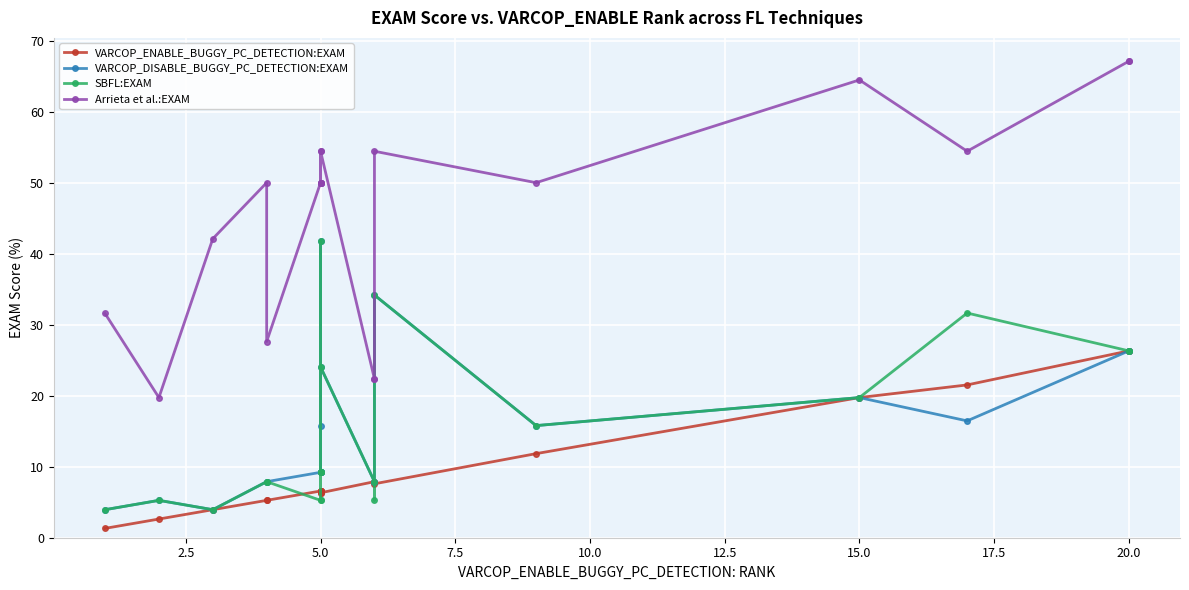

What are all the series names shown in the legend?

VARCOP_ENABLE_BUGGY_PC_DETECTION:EXAM, VARCOP_DISABLE_BUGGY_PC_DETECTION:EXAM, SBFL:EXAM, Arrieta et al.:EXAM